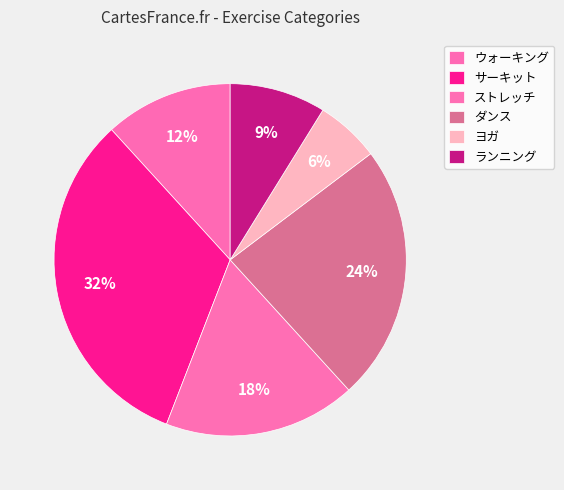

Which category has the smallest portion of the pie?

yoga